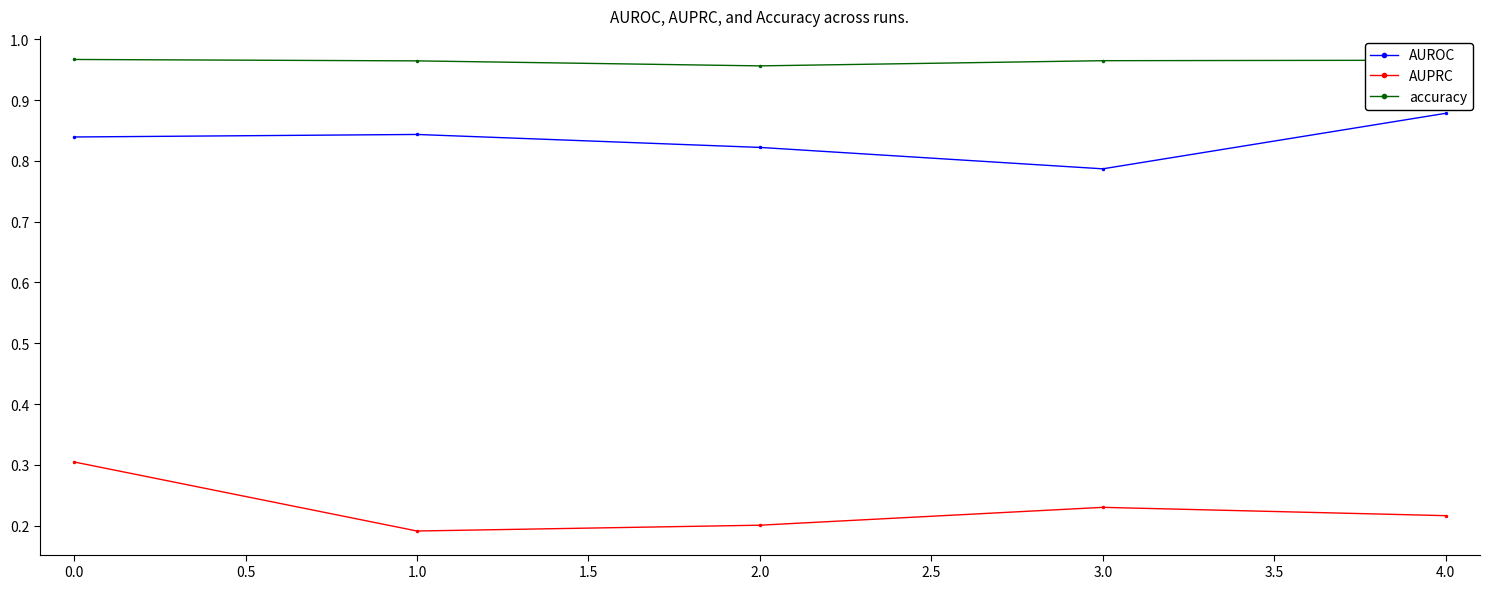

At 2.0, list the series in order from smallest to largest.

AUPRC, AUROC, accuracy